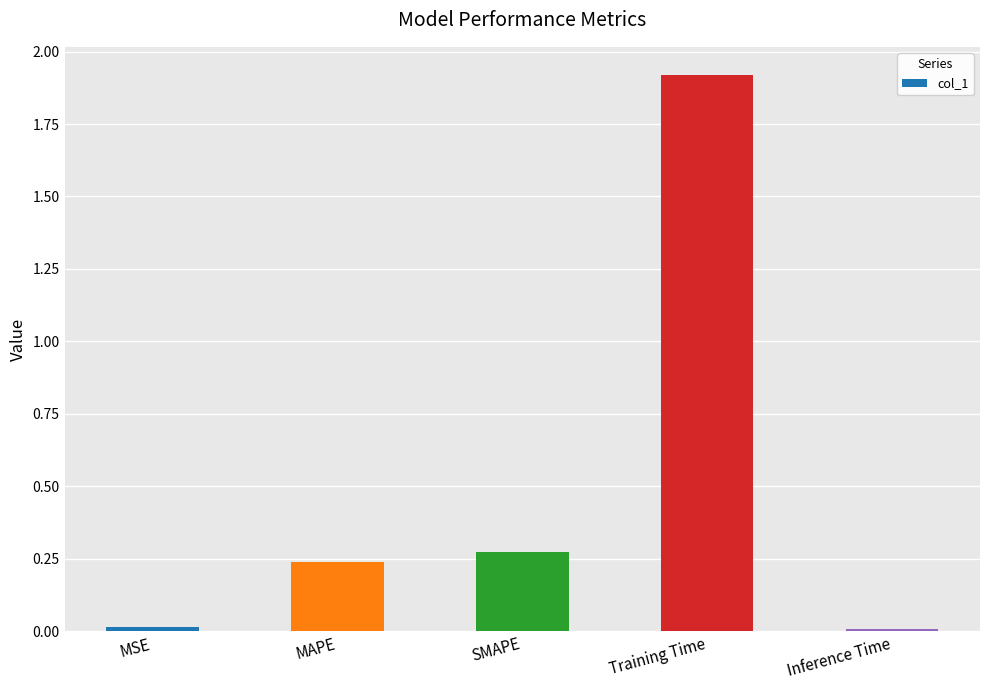

The chart shows a value of 0.0 at Inference Time. True or false?

True